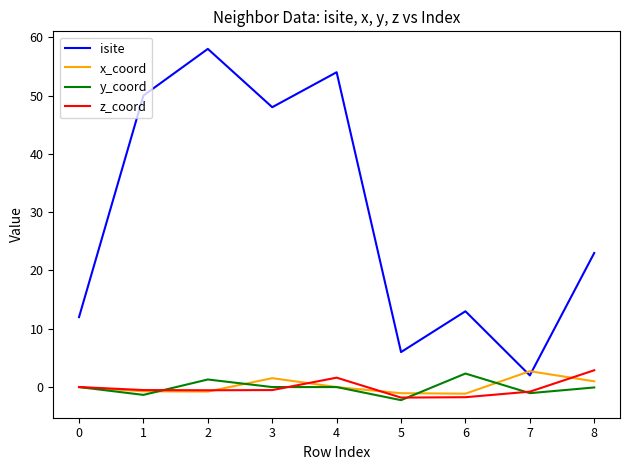

What is the total value across all series at 5?

0.9